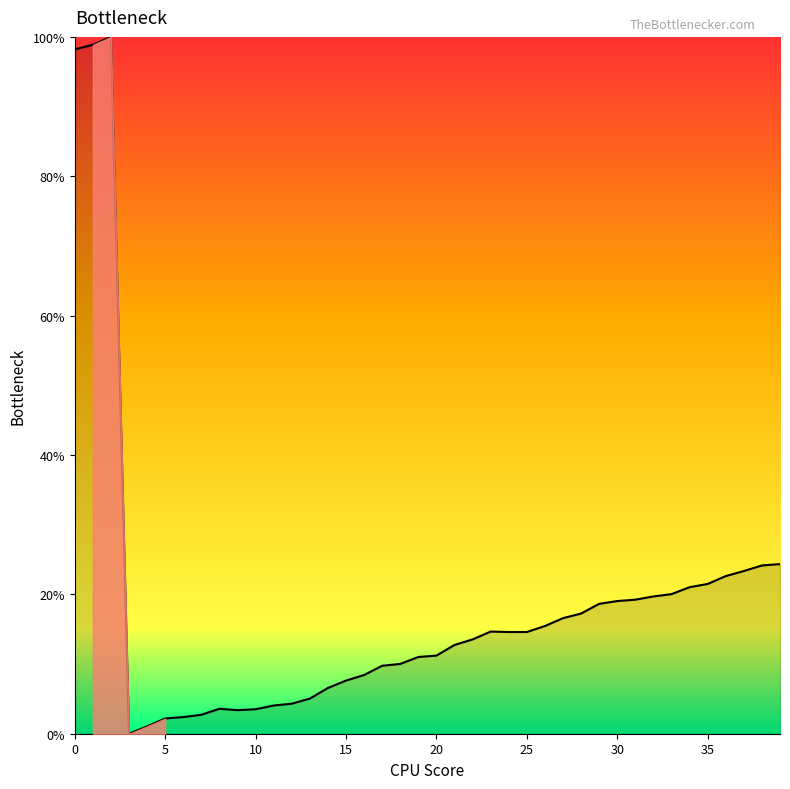

What is the difference between the maximum and minimum values?

100.0